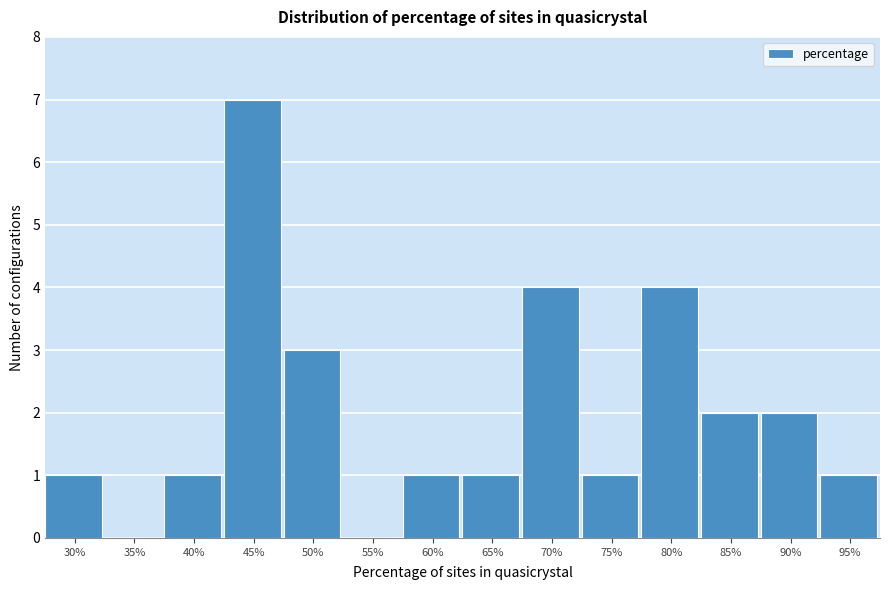

Reading left to right, transcribe all the data shown in this chart.

30%=1	35%=0	40%=1	45%=7	50%=3	55%=0	60%=1	65%=1	70%=4	75%=1	80%=4	85%=2	90%=2	95%=1